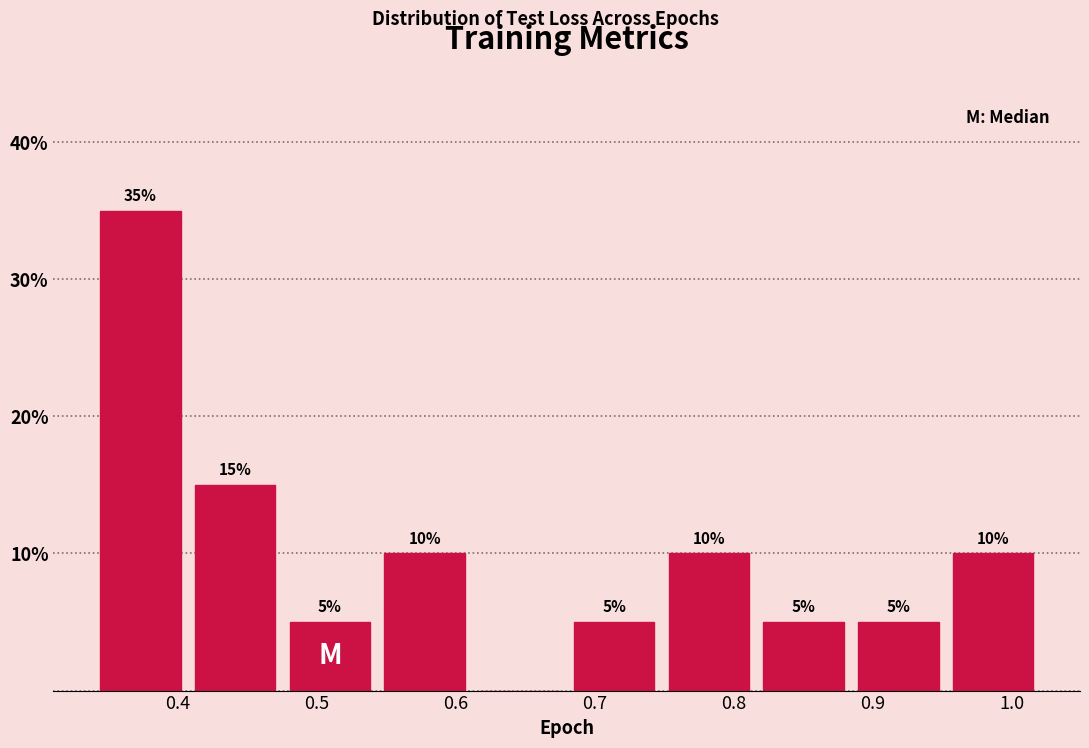

Over which range of the x-axis is the bar tallest?

0.34 to 0.41